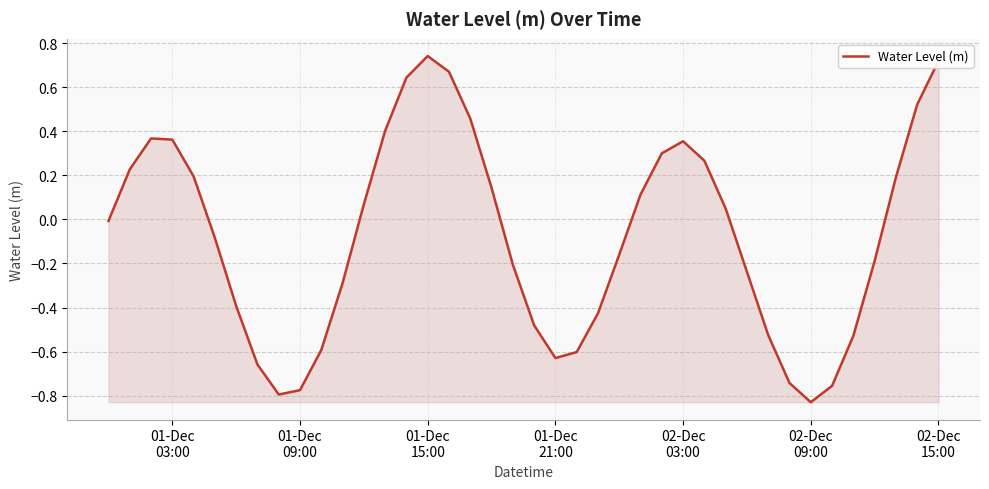

Does the chart have visible grid lines?

Yes